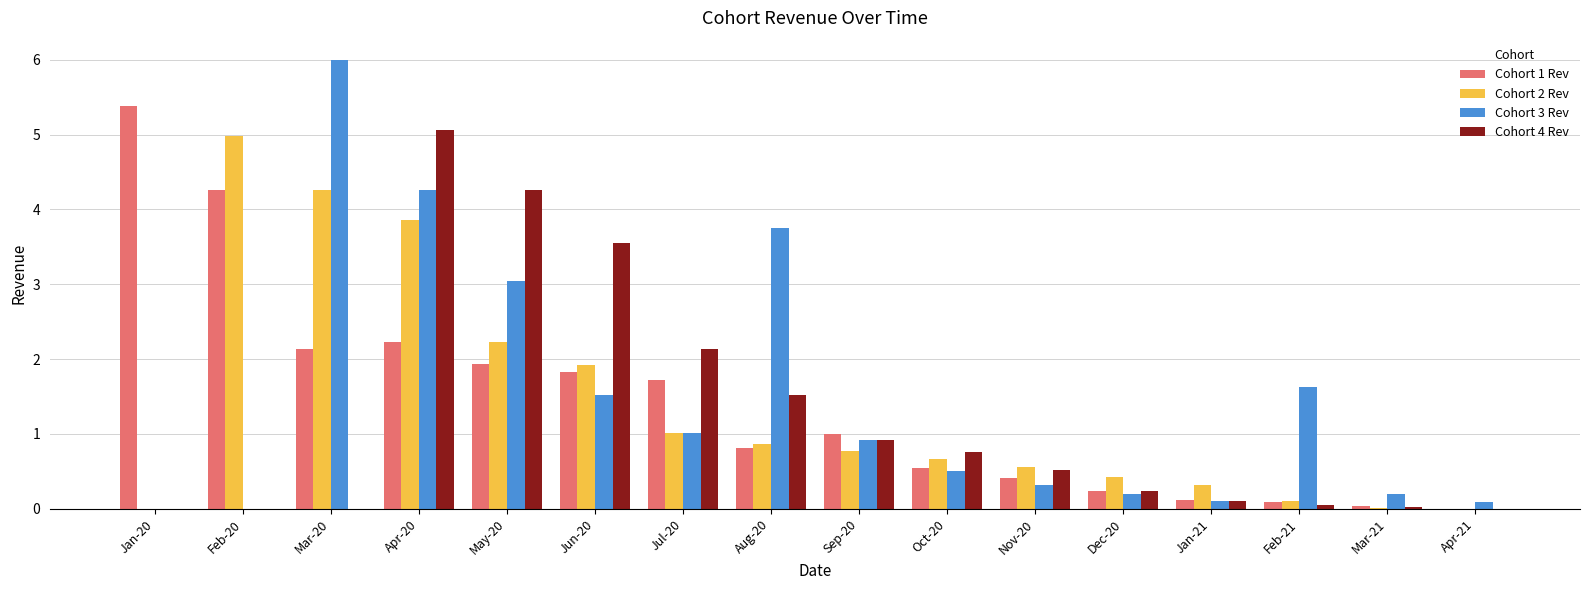

Is it true that Cohort 1 Rev equals 3.4 at May-20?

False